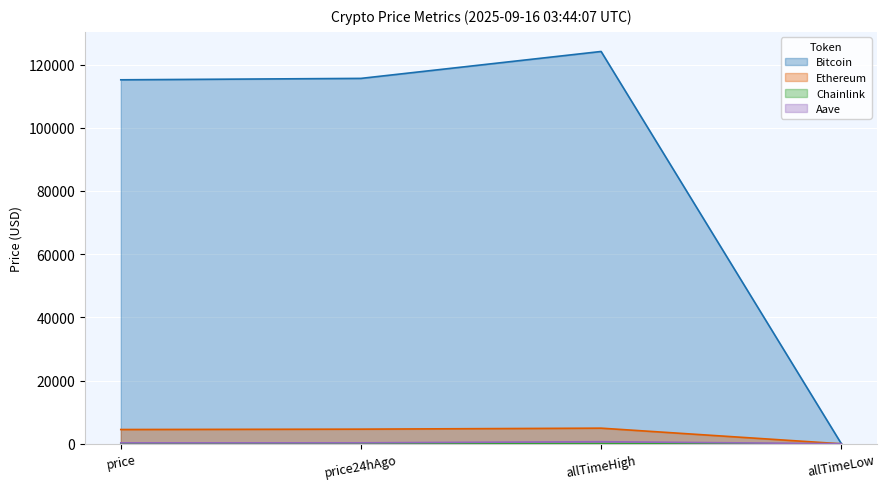

Reading right to left, extract all data points from this chart.

Bitcoin: allTimeLow=67.8	allTimeHigh=124128.0	price24hAgo=115612.0	price=115165.0
Ethereum: allTimeLow=0.4	allTimeHigh=4946.1	price24hAgo=4634.9	price=4517.6
Chainlink: allTimeLow=0.1	allTimeHigh=52.7	price24hAgo=24.2	price=23.5
Aave: allTimeLow=26.0	allTimeHigh=661.7	price24hAgo=307.7	price=296.8